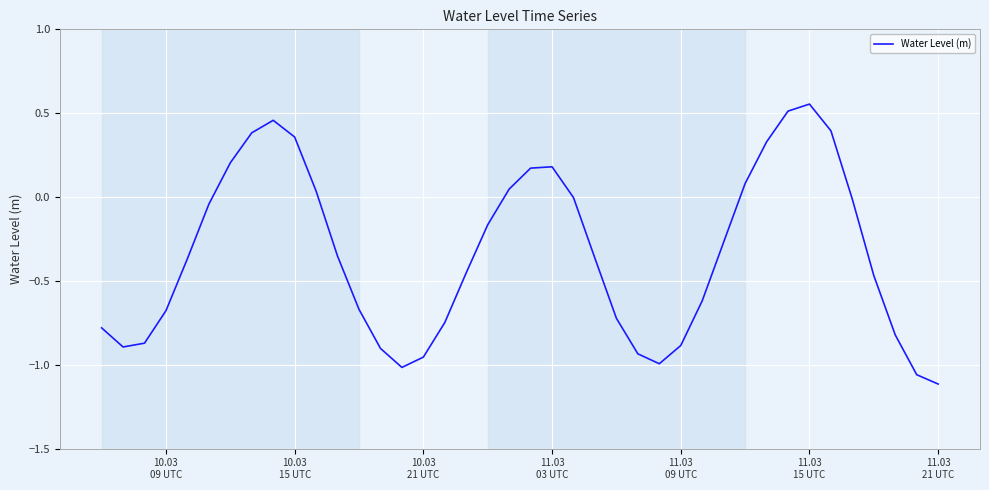

How many interior local peaks (higher than both neighbors) does the data have?

3